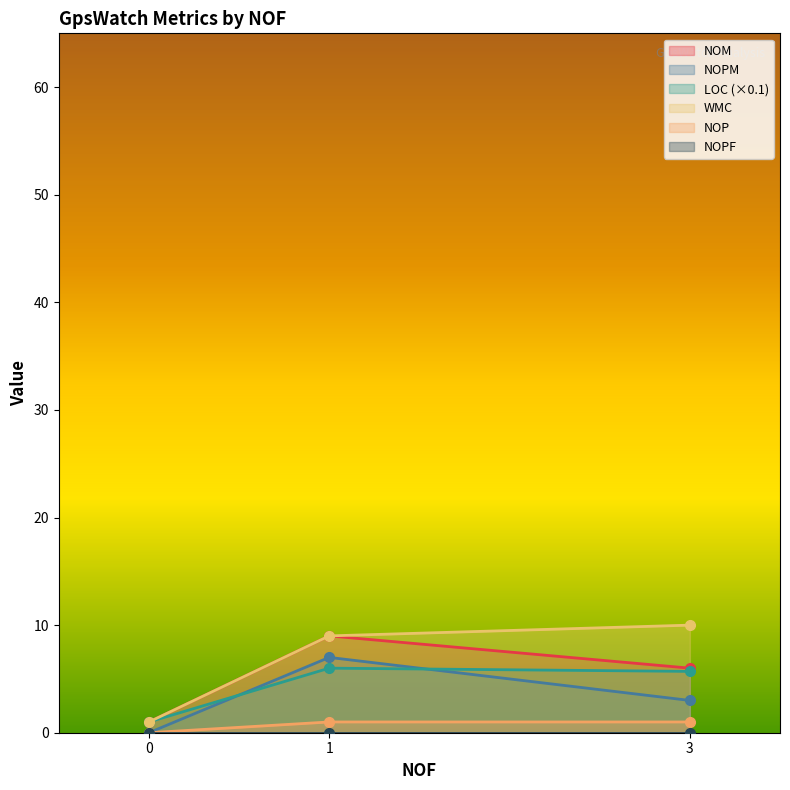

Which series has the largest total across all categories?

LOC